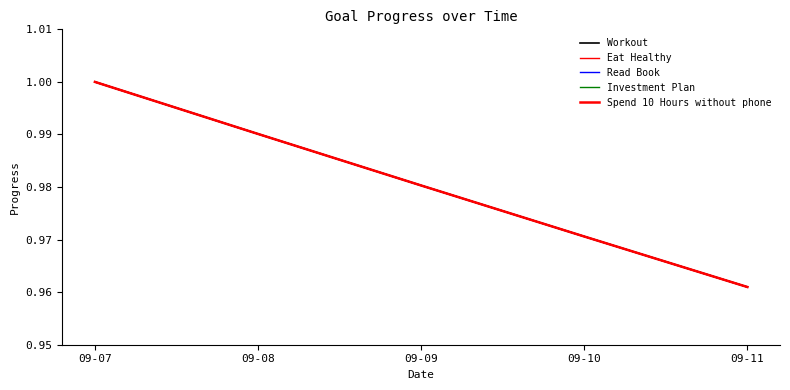

Is this an area chart (filled region under the line)?

No